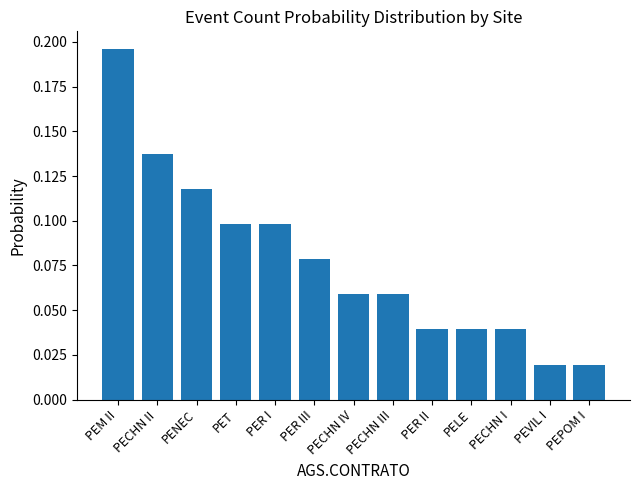

What is the sum of all values?

1.0